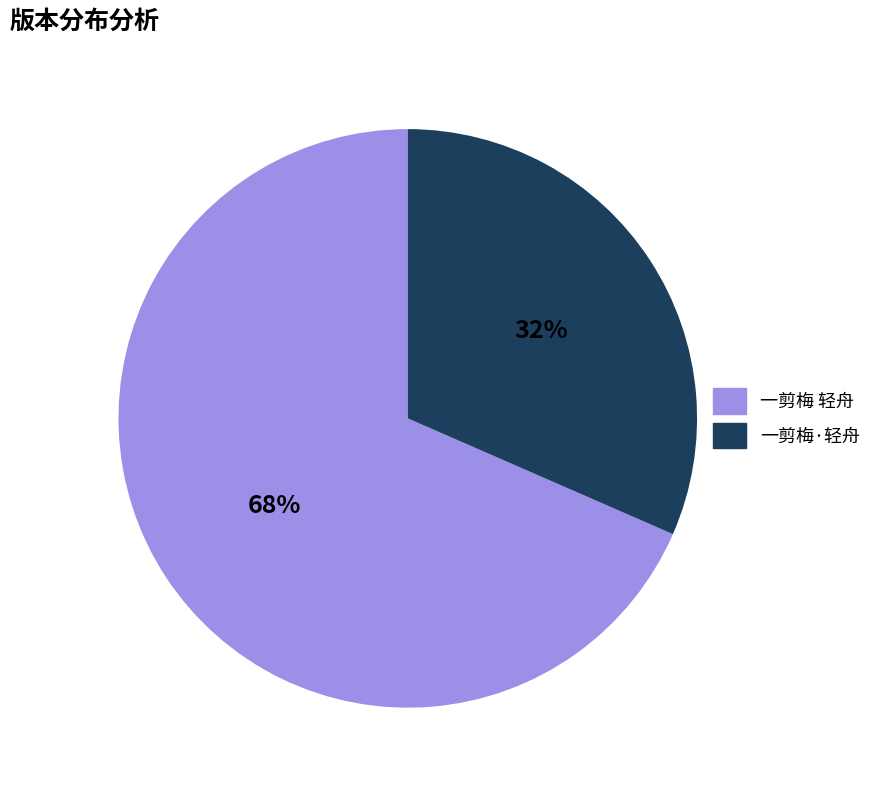

Approximately how many times larger is the value at 一剪梅·轻舟 compared to 一剪梅 轻舟?

0.5